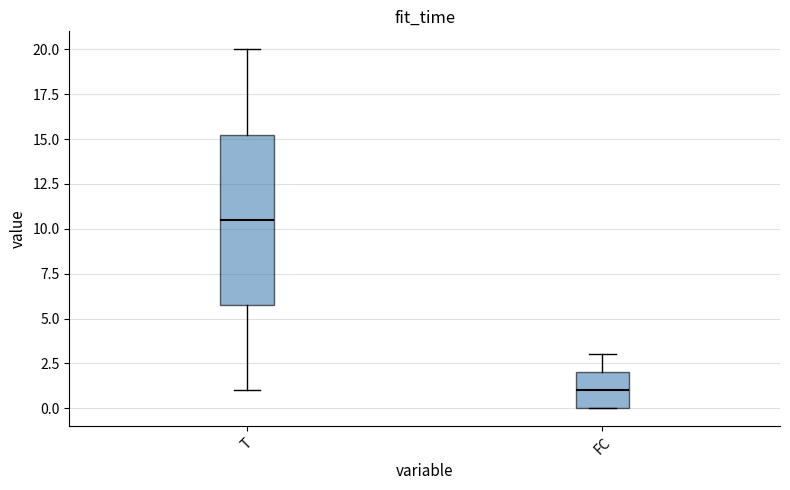

Which box is the tallest, from its lower edge to its upper edge?

T